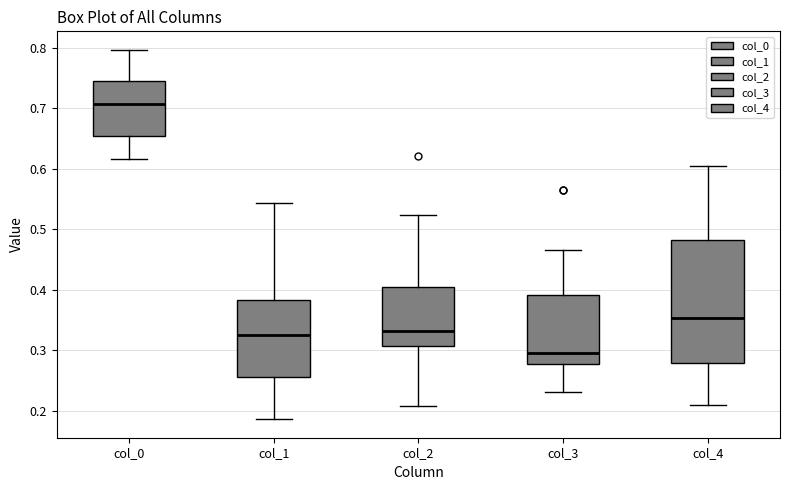

Where does the lower whisker of the box for col_1 end on the y-axis? The values are not printed on the chart, so give them approximately, as read against the axis.

0.19